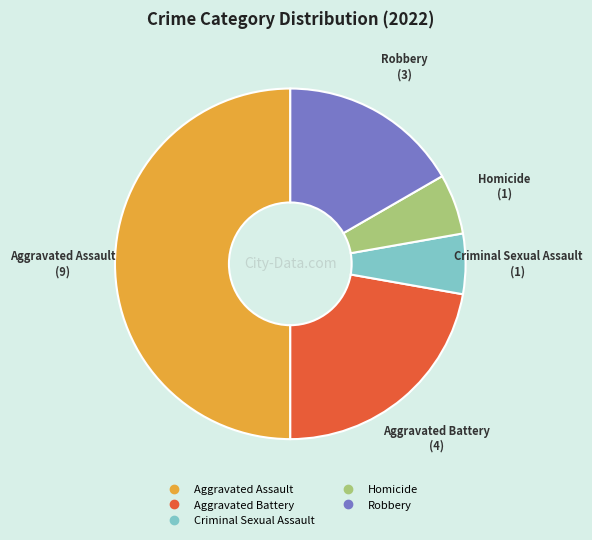

Which slice is the largest?

Aggravated Assault